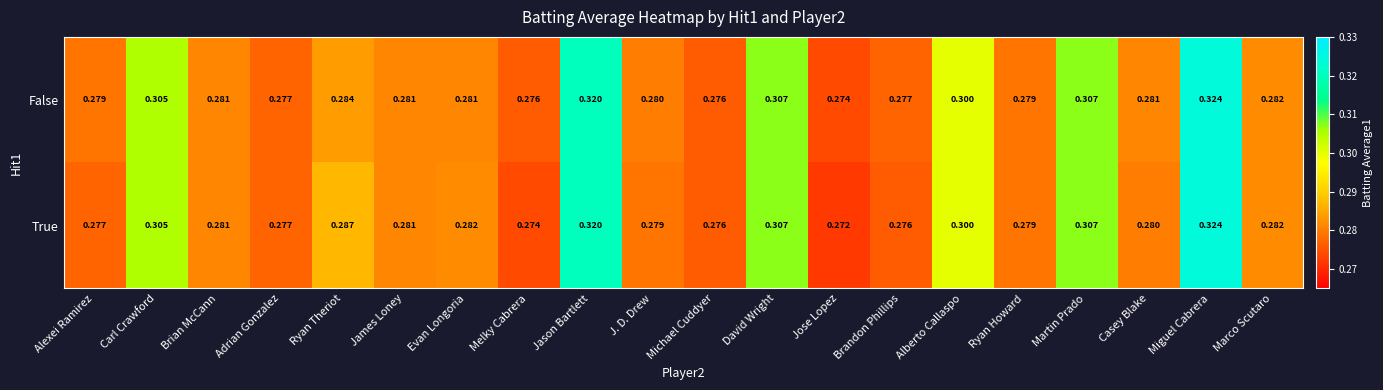

At which category is the sum across all series the highest?

Miguel Cabrera